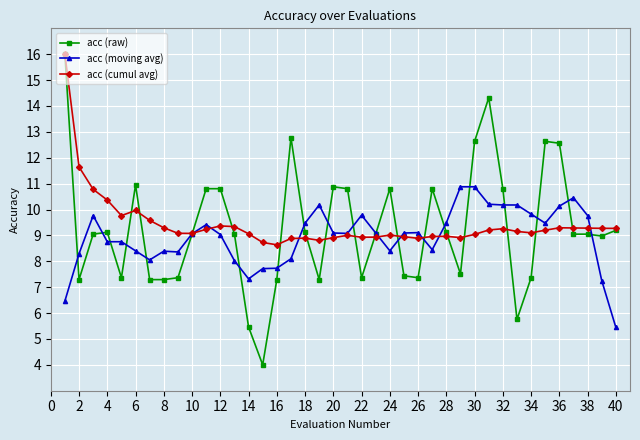

Which series has the largest range (max minus min)?

acc (raw)